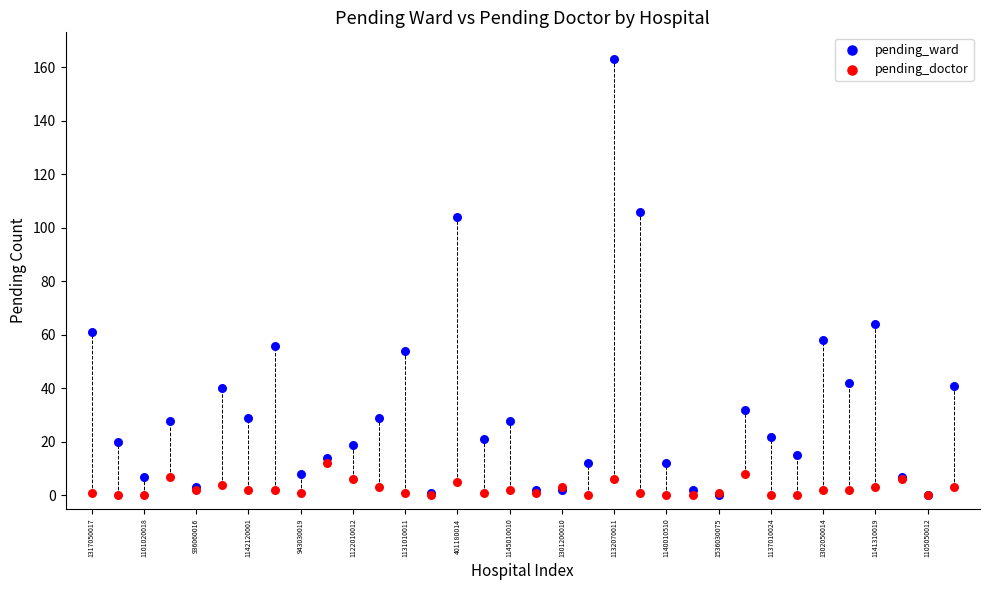

In the pending_ward series, what Y value is closest to 81?

64